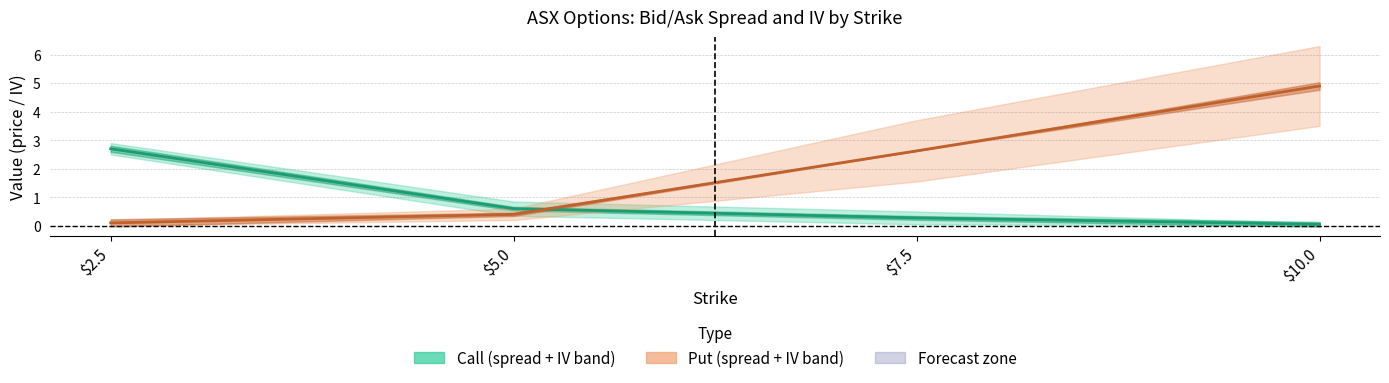

What is the difference between the maximum and minimum values in the Put mid series?

4.8